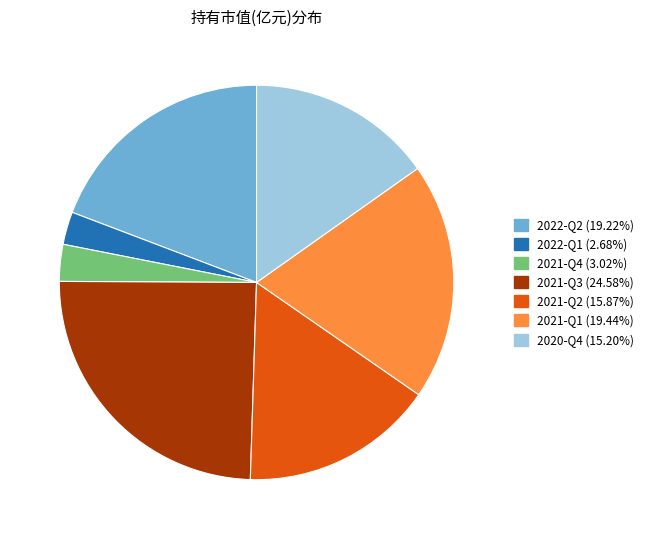

Combined, do 2021-Q3 and 2021-Q2 account for over 50%?

No